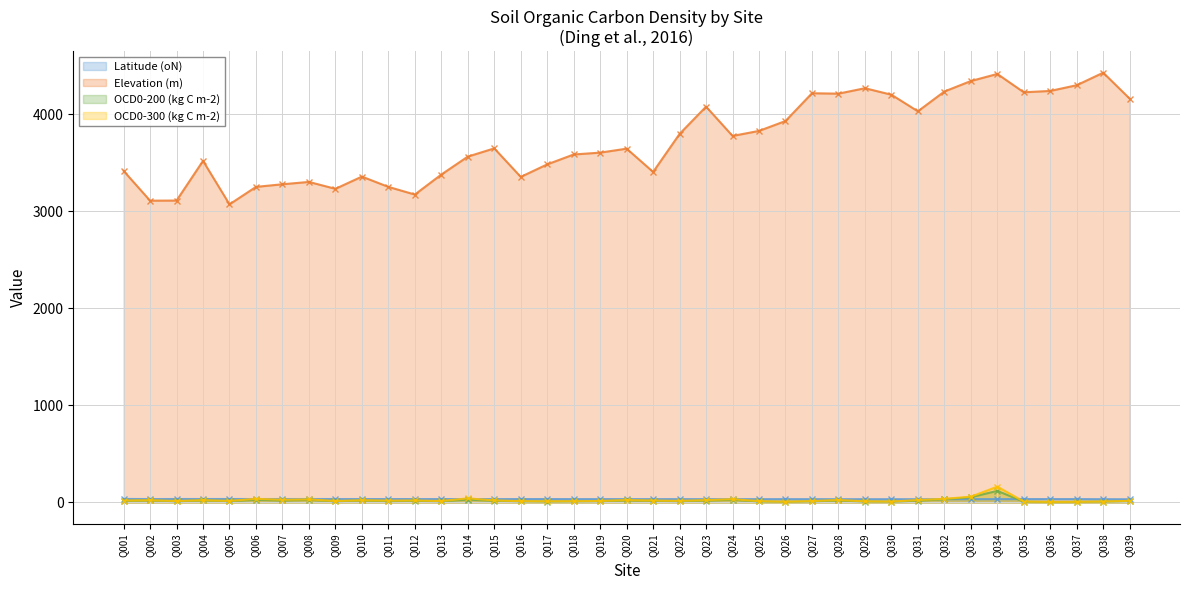

How many lines are shown in the chart?

4